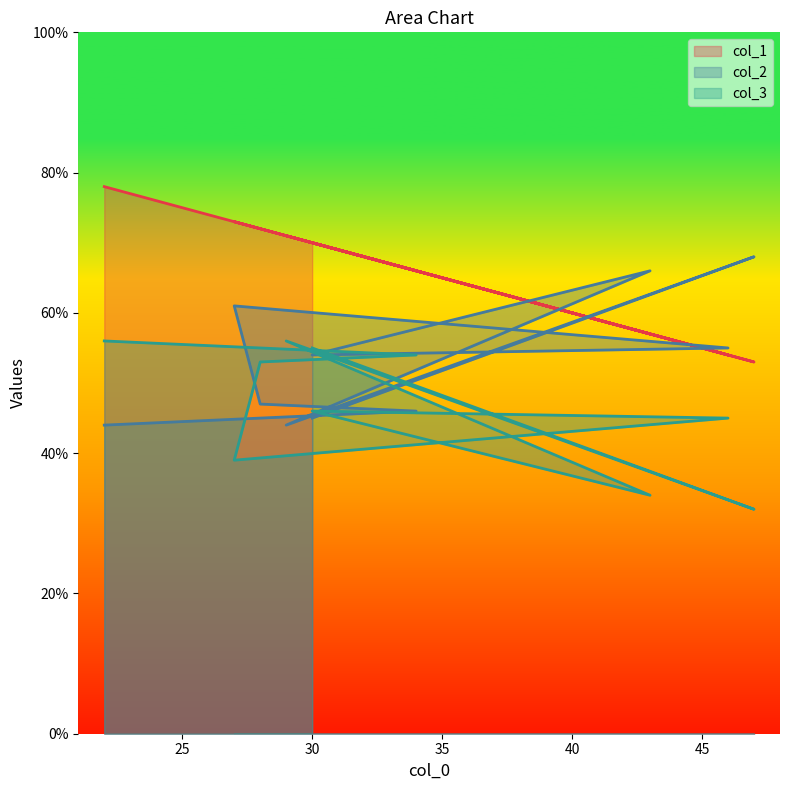

The value of col_2 at 30 is 79. True or false?

False